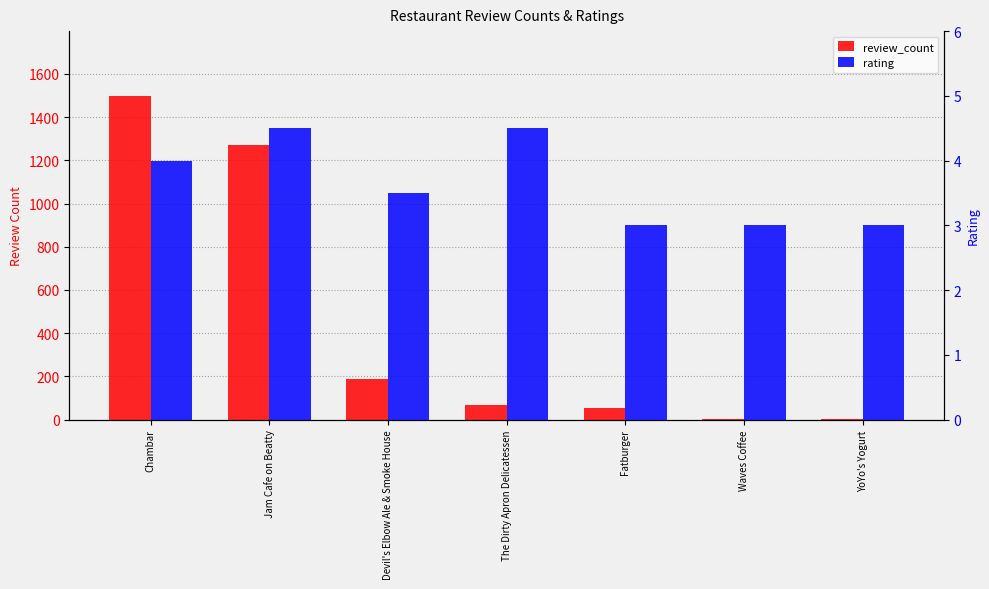

What are all the series names shown in the legend?

review_count, rating